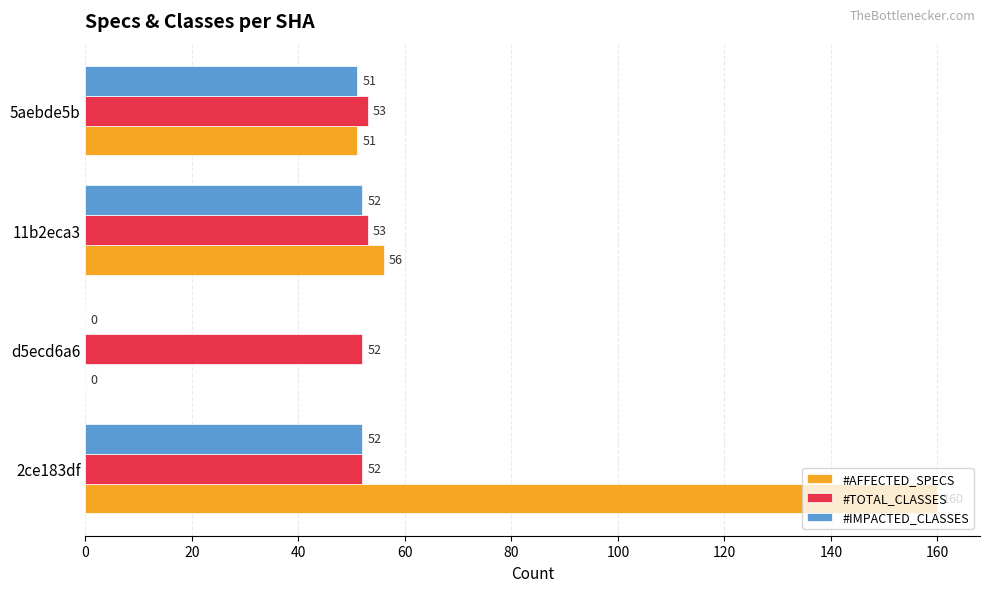

Count the number of categories in the chart.

4